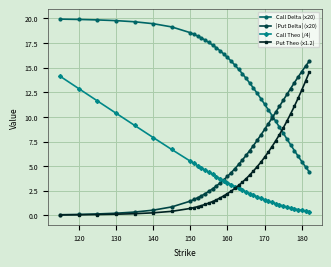

After their last crossing, which series has the higher values: |Put Delta| (x20) or Call Delta (x20)?

|Put Delta| (x20)